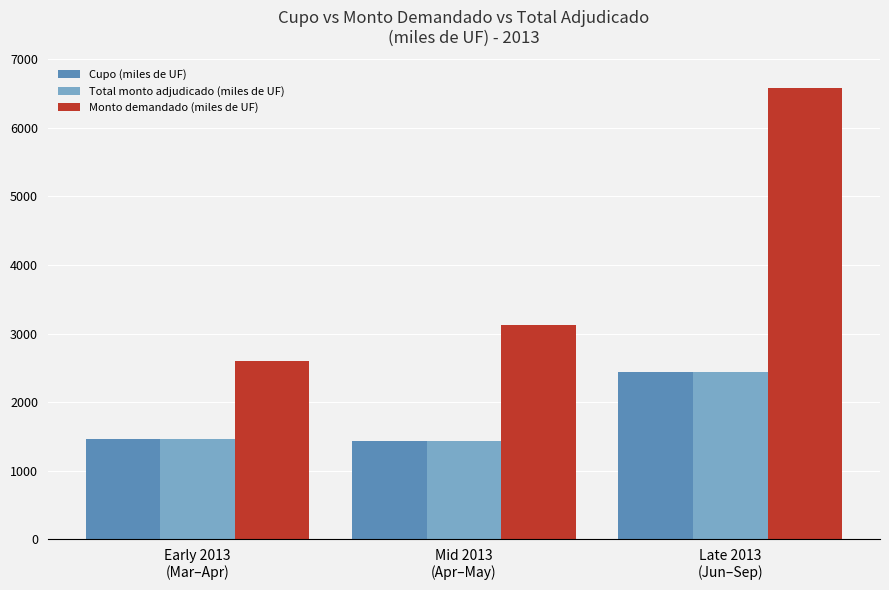

Which series has the largest range (max minus min)?

Monto demandado (miles de UF)